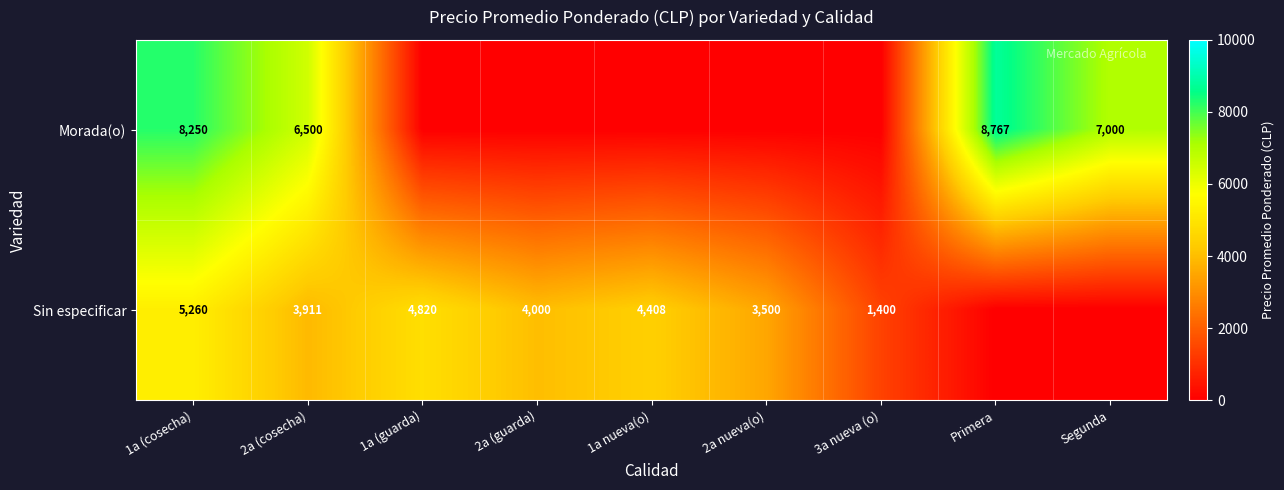

The Sin especificar series shows 2732 at 1a (cosecha). True or false?

False